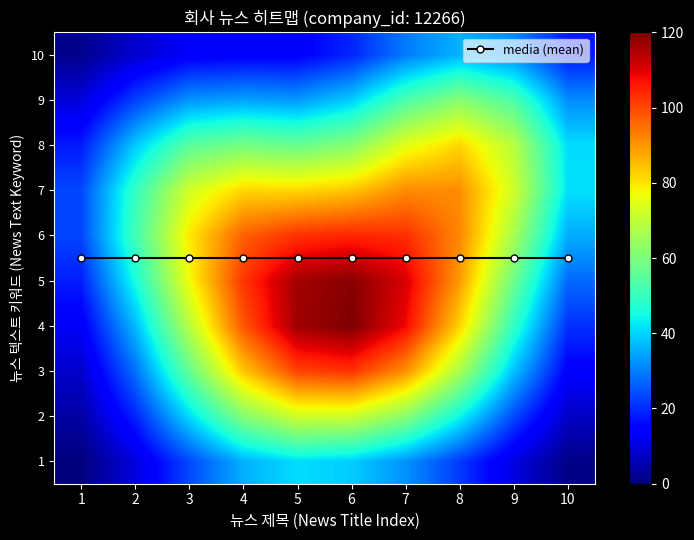

What is the difference between the maximum and minimum values in the 5 series?

100.3